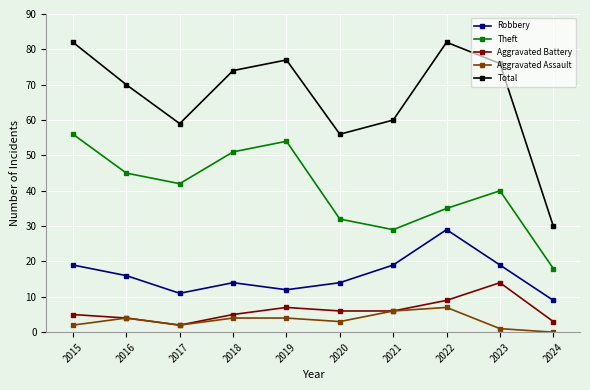

True or false: Theft and Aggravated Battery cross at least once.

False